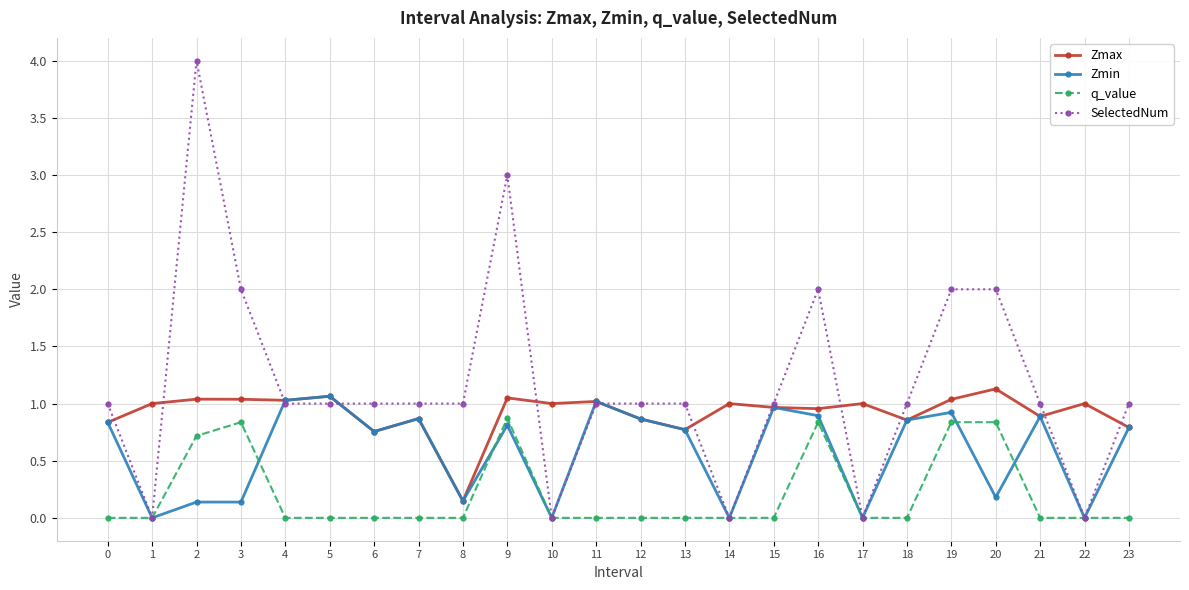

What are all the series names shown in the legend?

Zmax, Zmin, q_value, SelectedNum